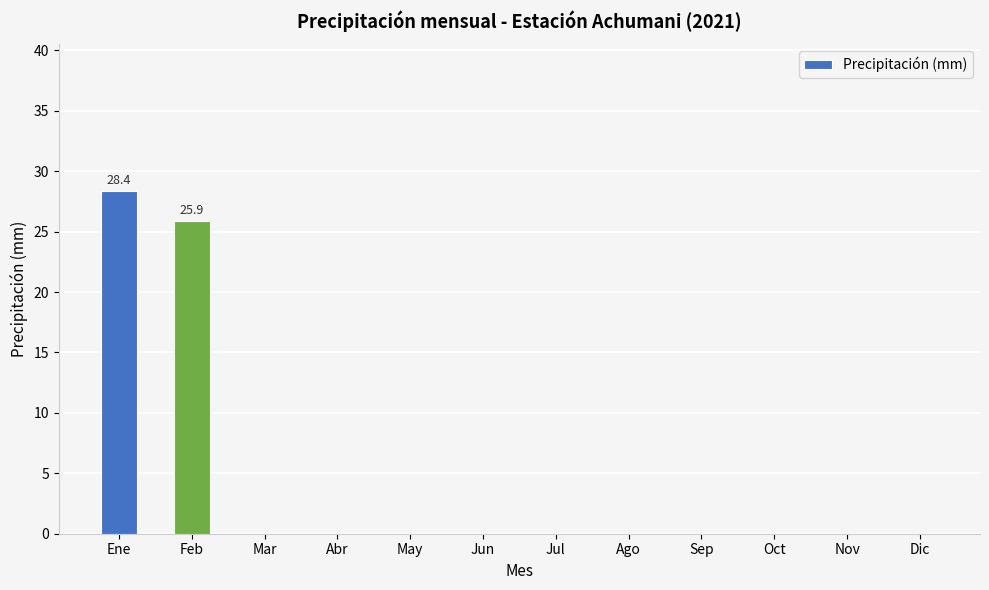

What is the sum of all values?

54.3